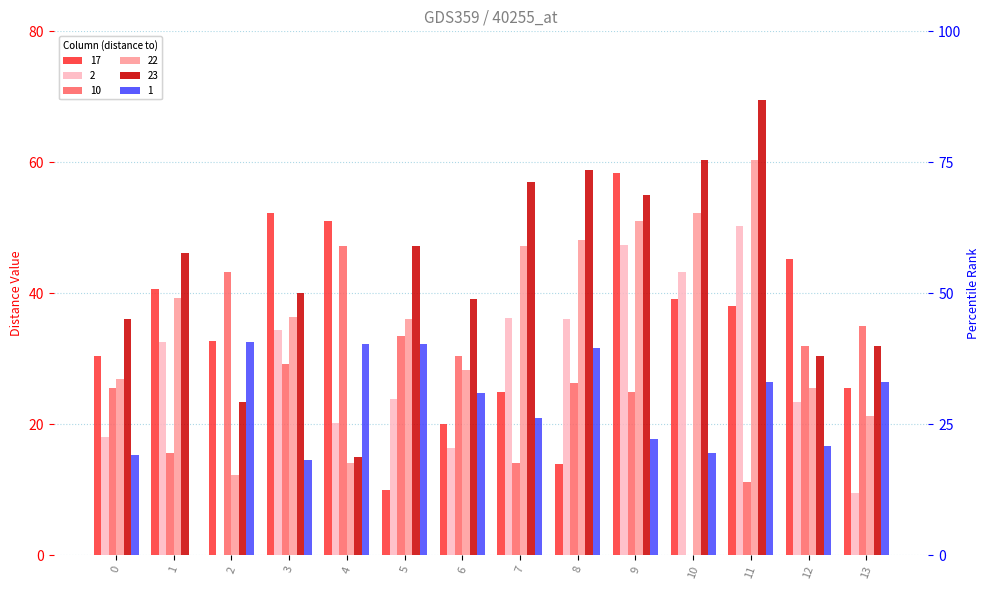

Which has a higher value, 10 or 6?

10